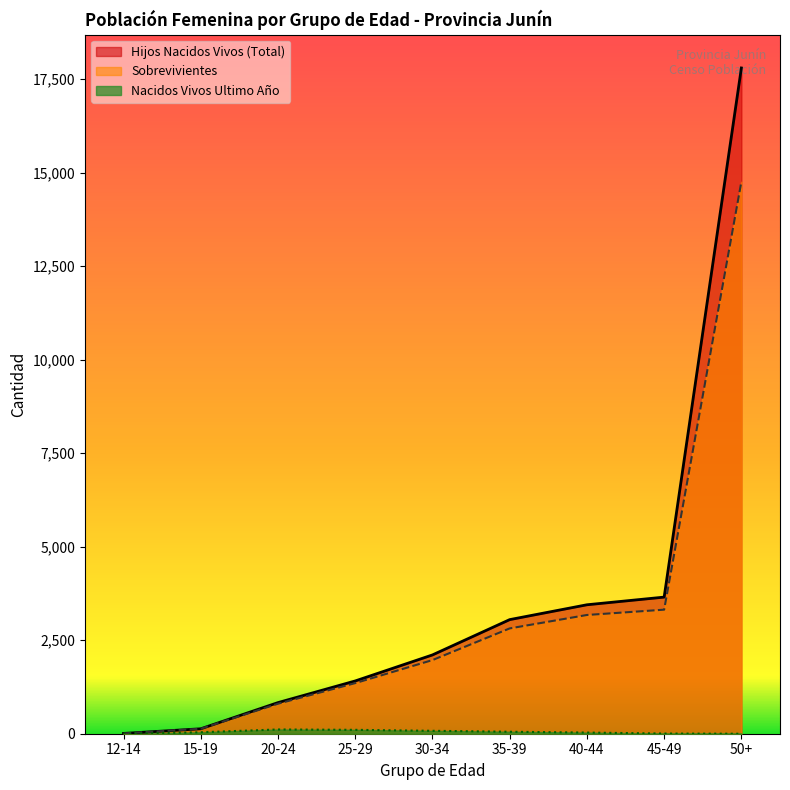

The Nacidos Vivos Ultimo Año series shows 5 at 45-49. True or false?

True